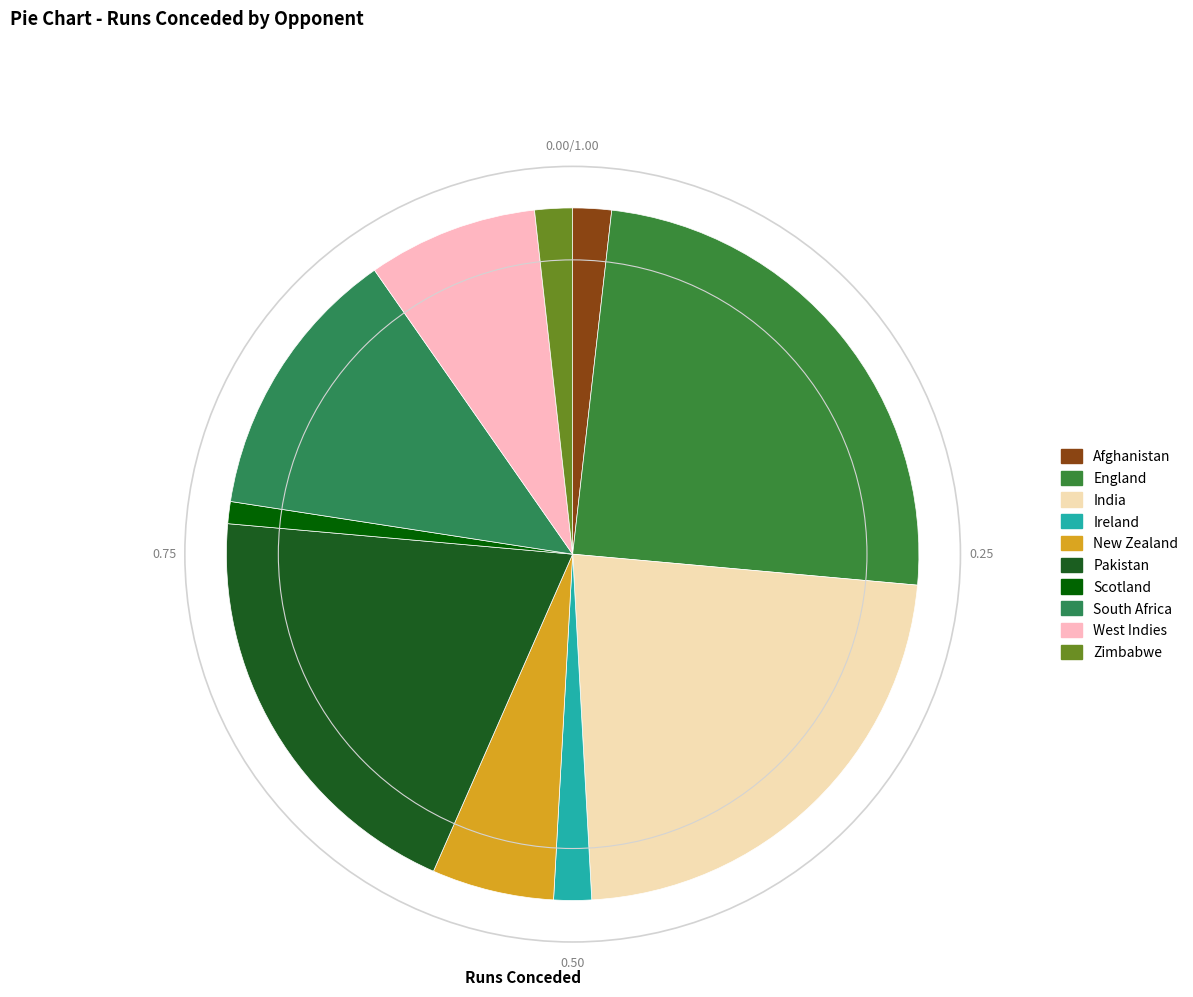

To the nearest percent, what portion does England represent?

25%